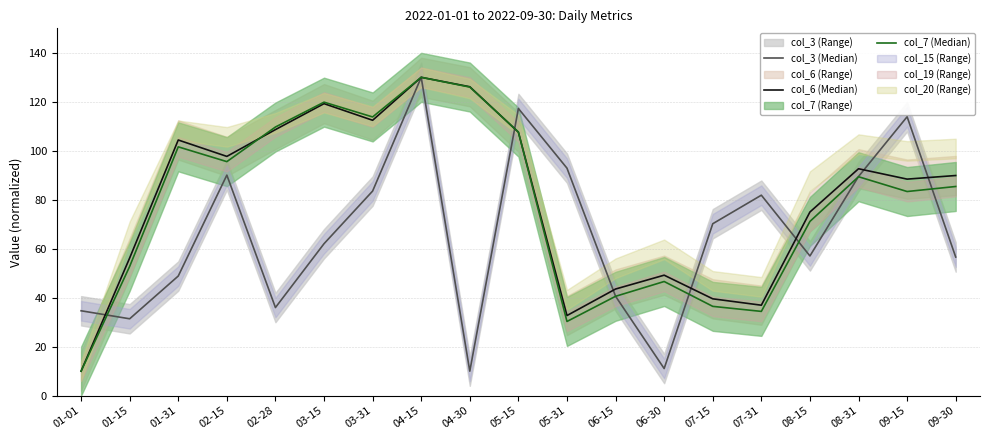

Which series has the largest total across all categories?

col_6 (Median)